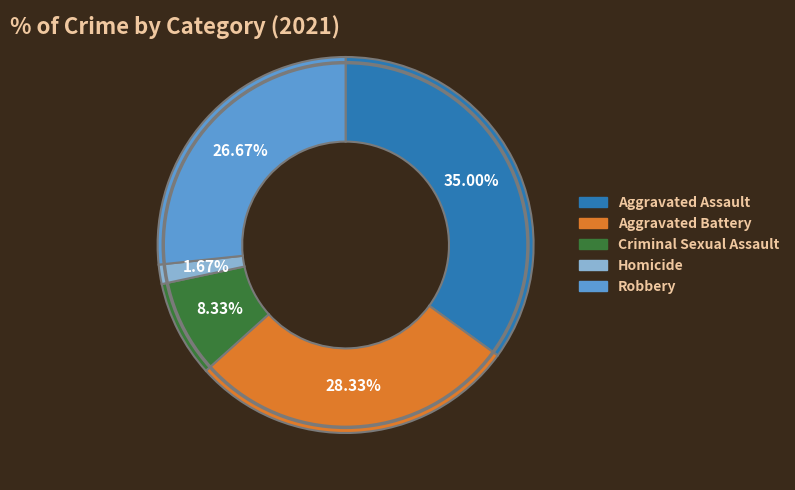

Does any single category account for the majority?

No